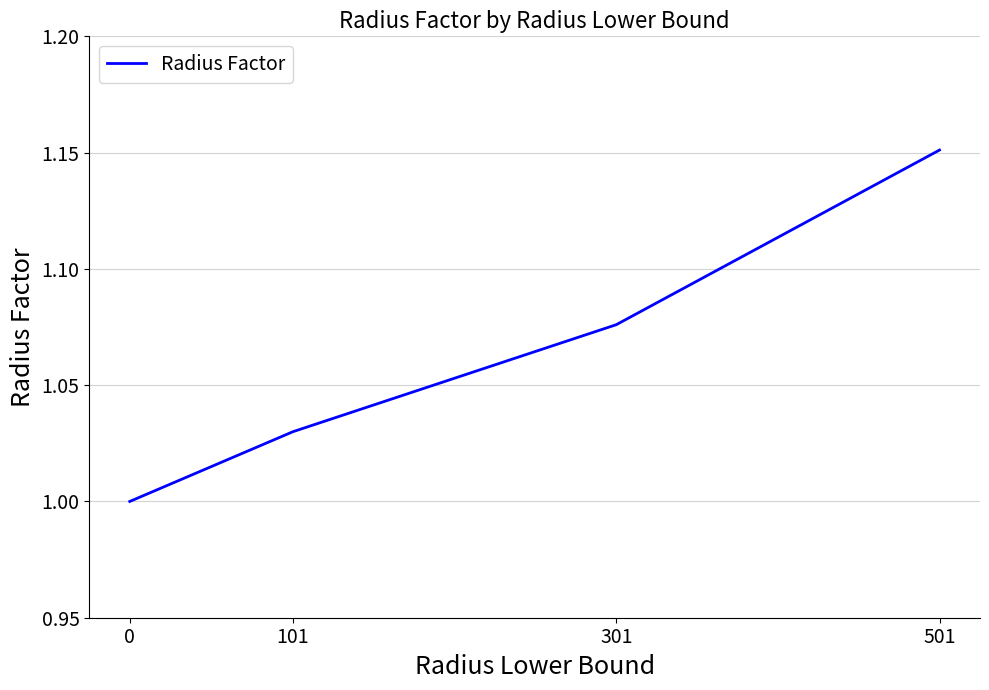

True or false: the data has more than 2 interior local peaks.

False